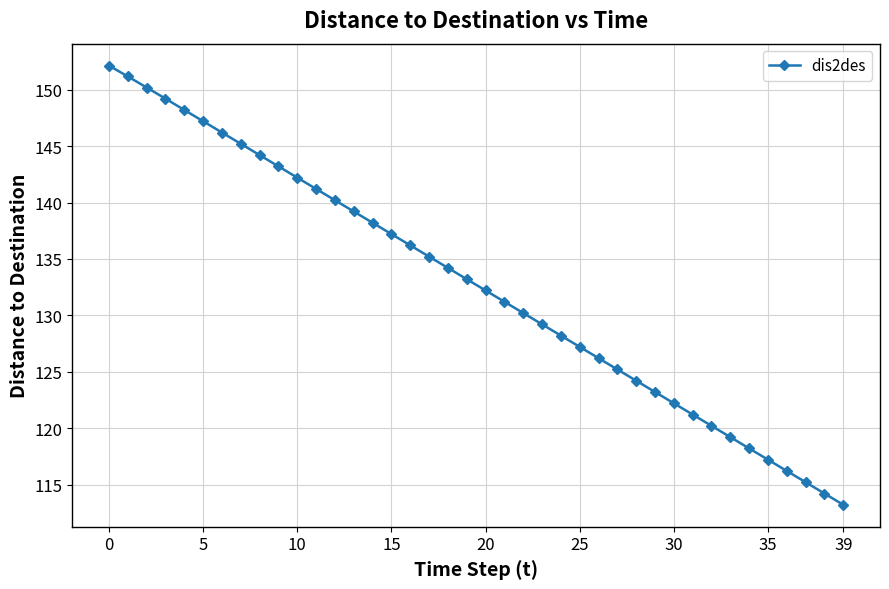

What is the minimum value shown in the chart?

113.2